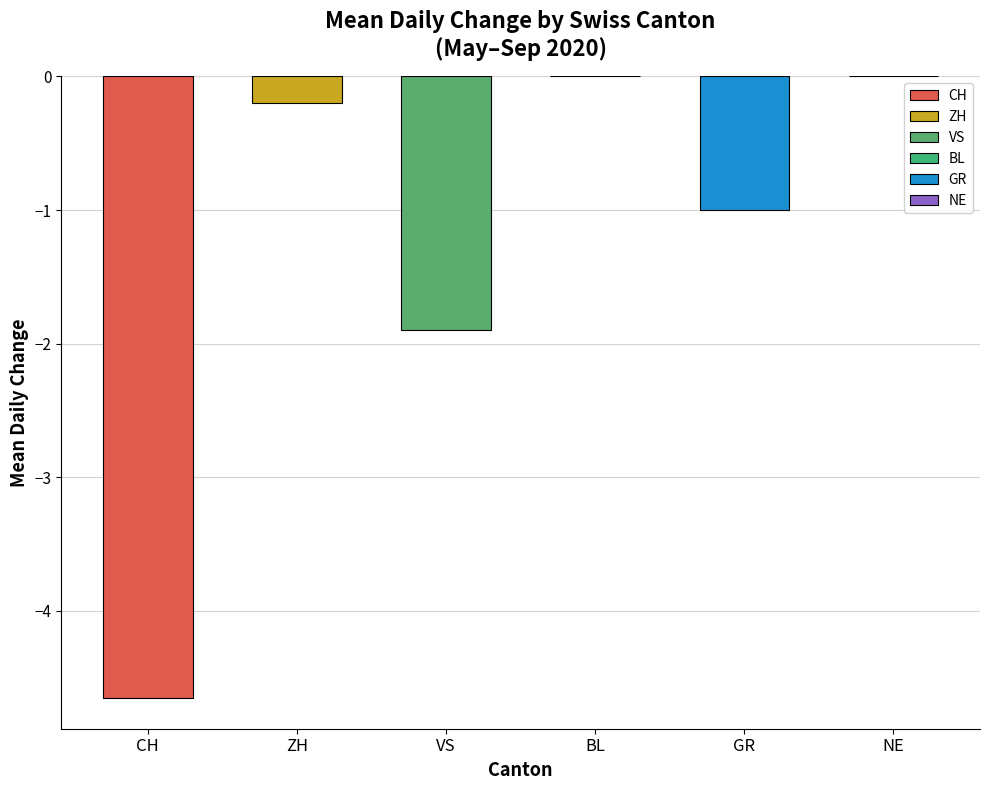

True or false: the data shows -0.7 at GR.

False